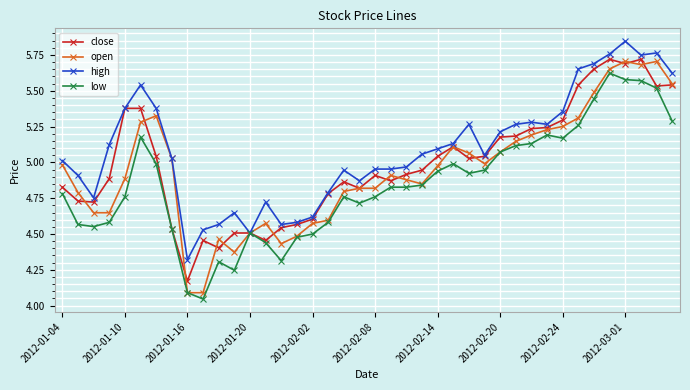

What is the lowest value of the open series?

4.1